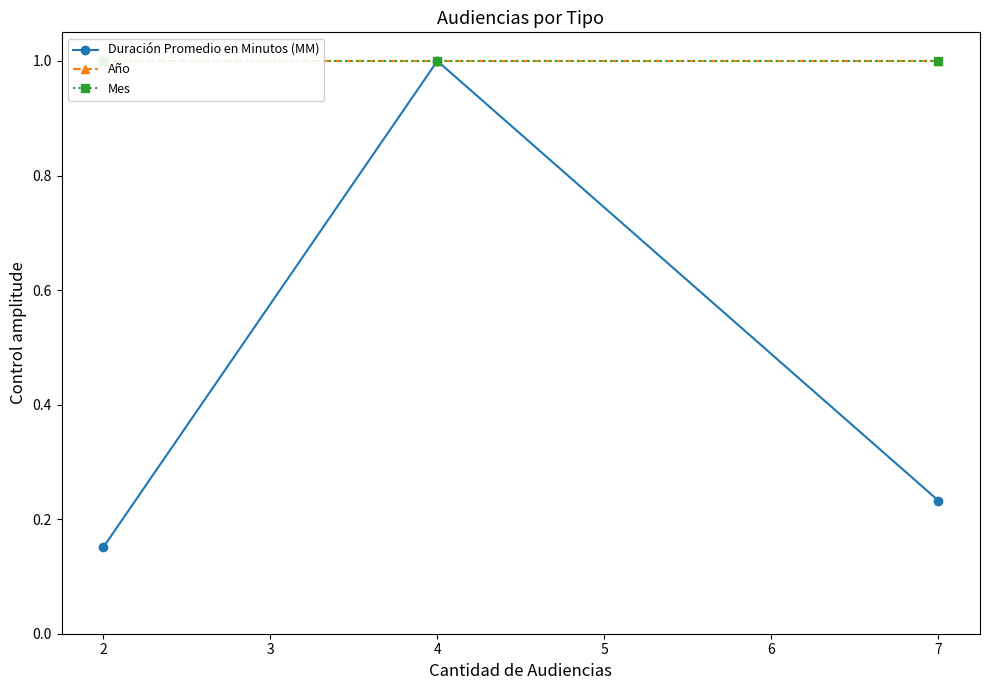

What is the difference between the maximum and minimum values in the Duración Promedio en Minutos (MM) series?

0.8